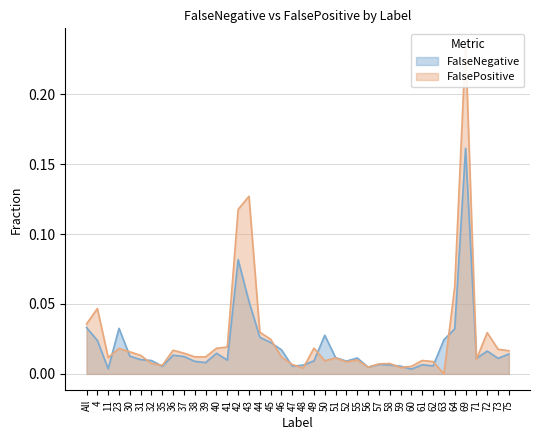

How many interior local valleys does the FalseNegative series have?

11